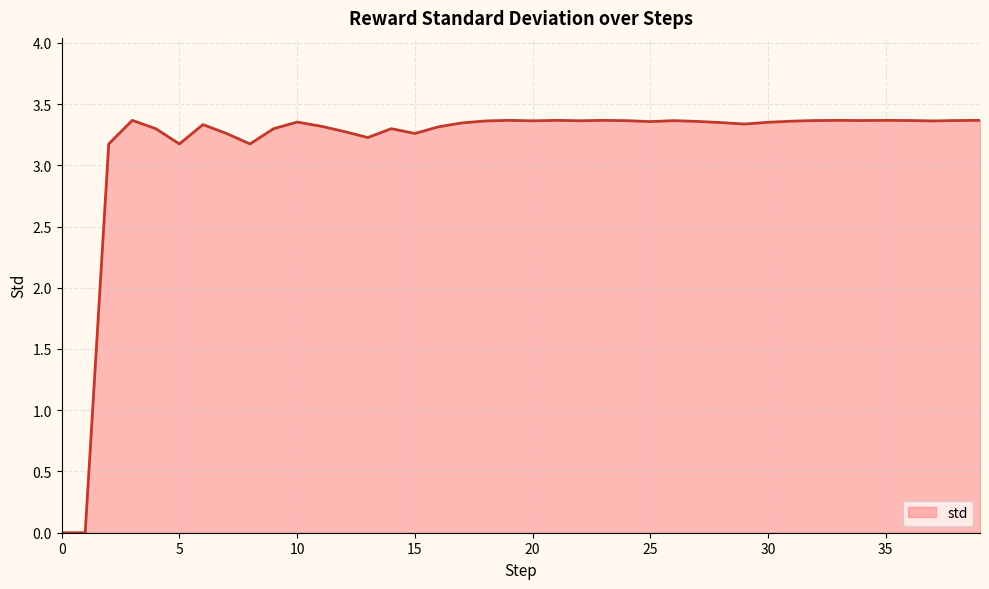

True or false: the data has more than 0 interior local peaks.

True